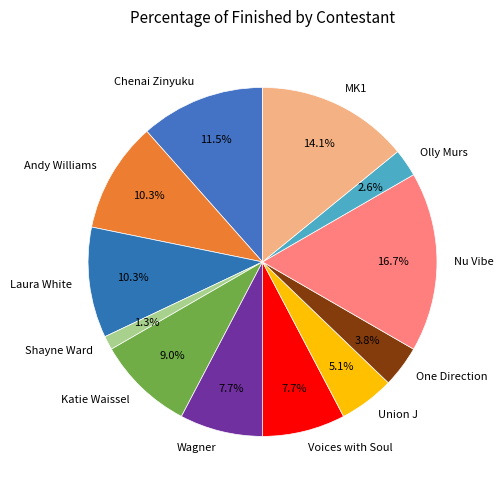

What is the ratio of the value at Olly Murs to the value at Union J?

0.5